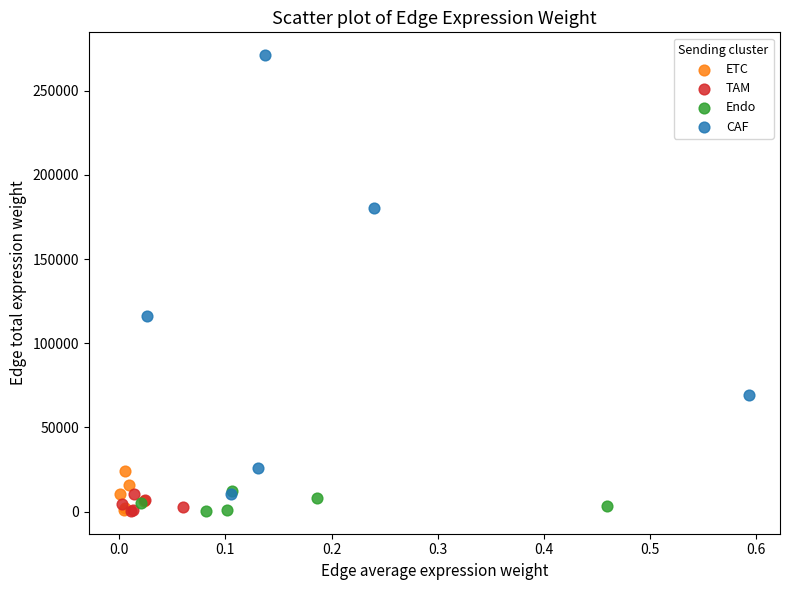

Which series has the largest Y range (max minus min)?

CAF